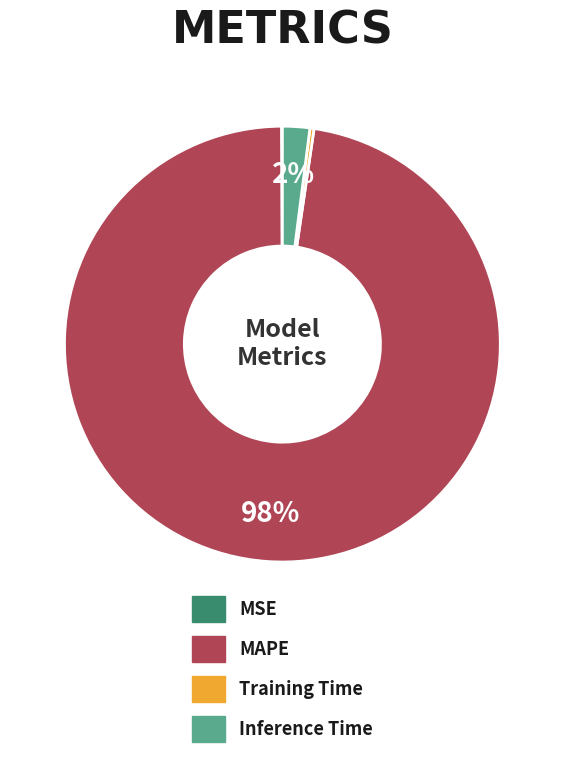

Which has a higher value, Training Time or MAPE?

MAPE